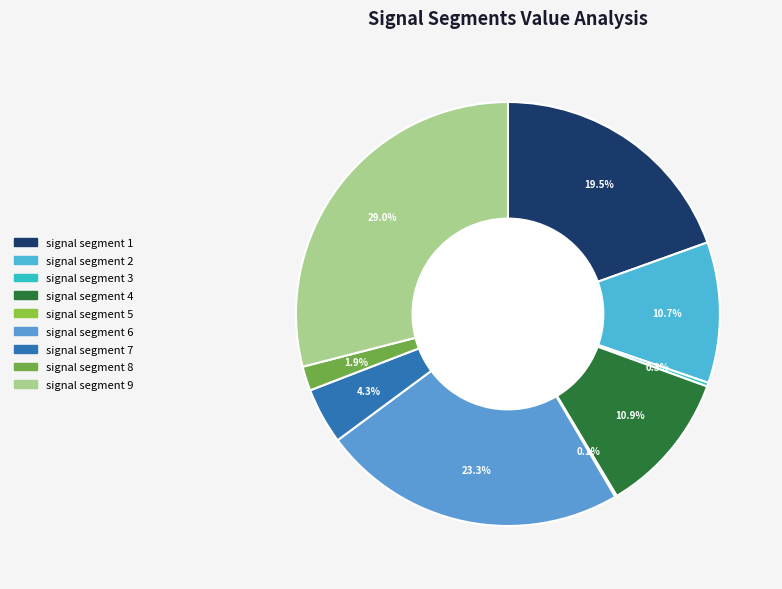

To the nearest percent, what is the average slice percentage?

11%